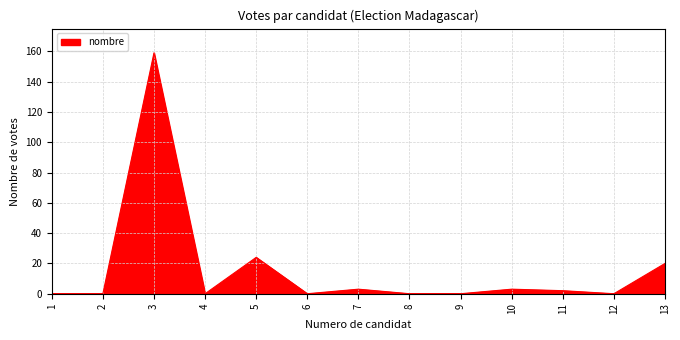

What is the maximum value shown in the chart?

159